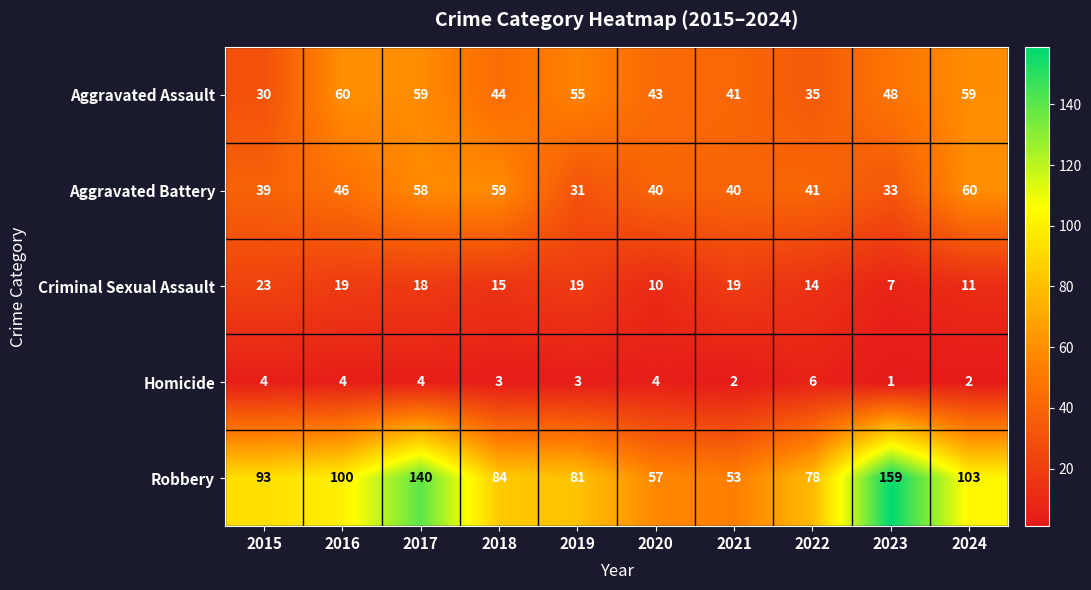

Where does the Criminal Sexual Assault series first go above 18?

2015